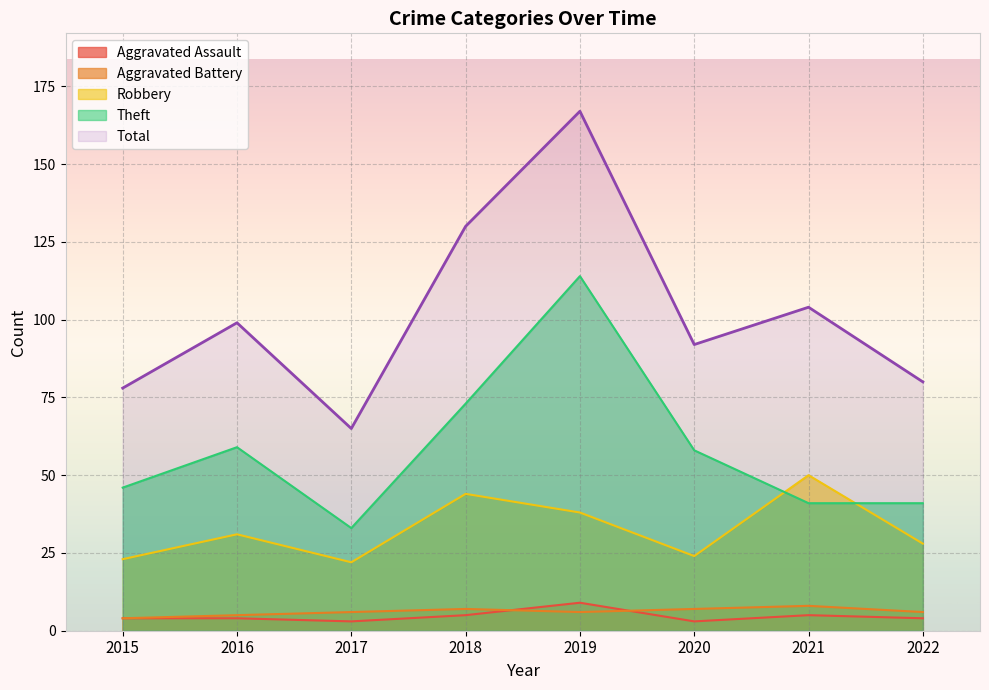

At which label is Aggravated Battery closest to 6?

2017